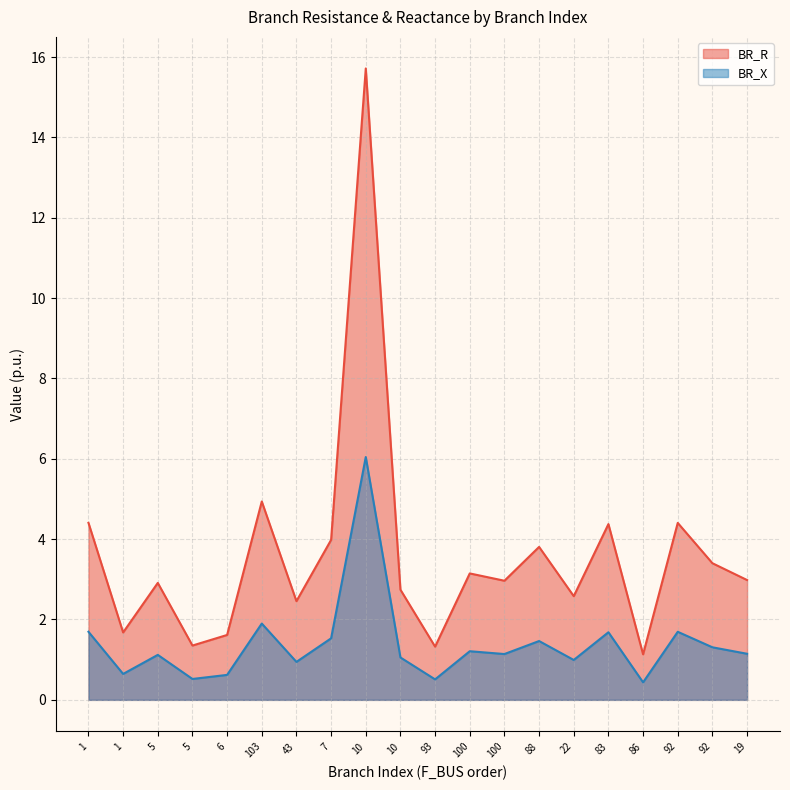

What is the sum of all BR_X values?

27.7